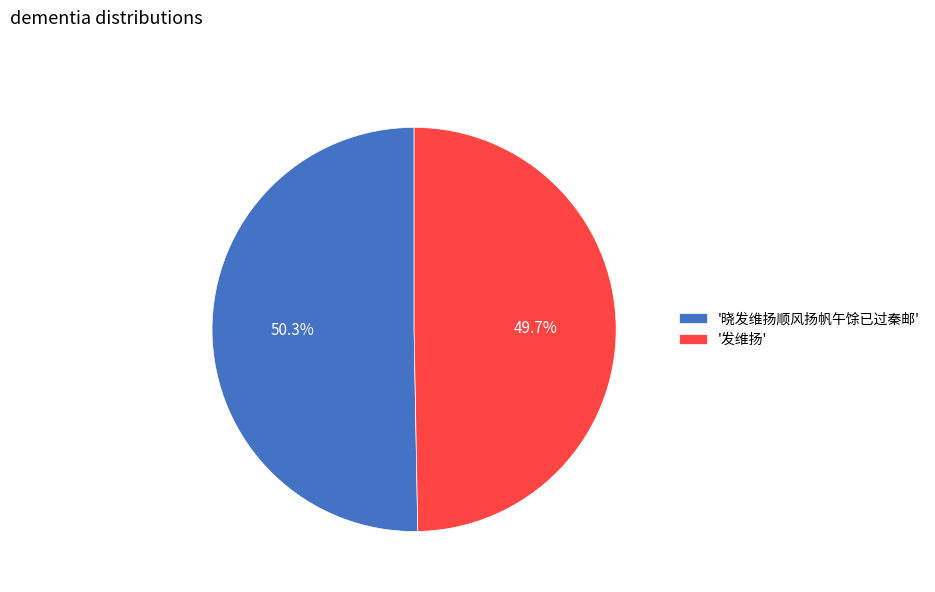

What is the smallest slice in the pie chart?

'发维扬'